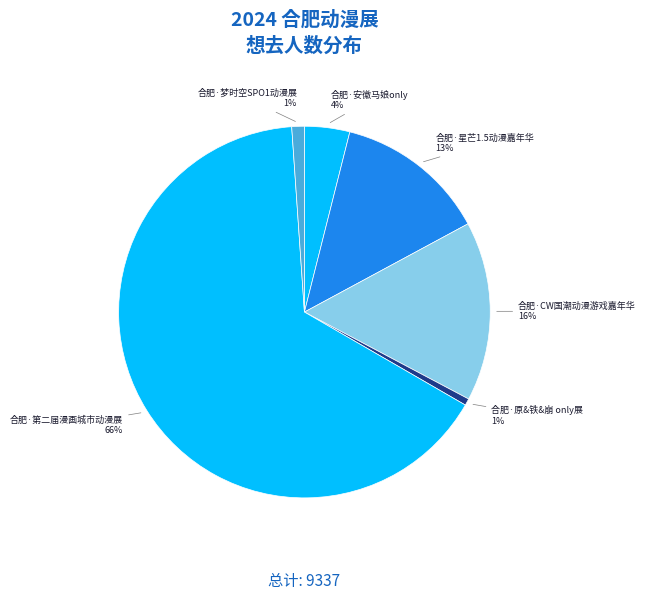

Which slice is the largest?

合肥·第二届漫画城市动漫展